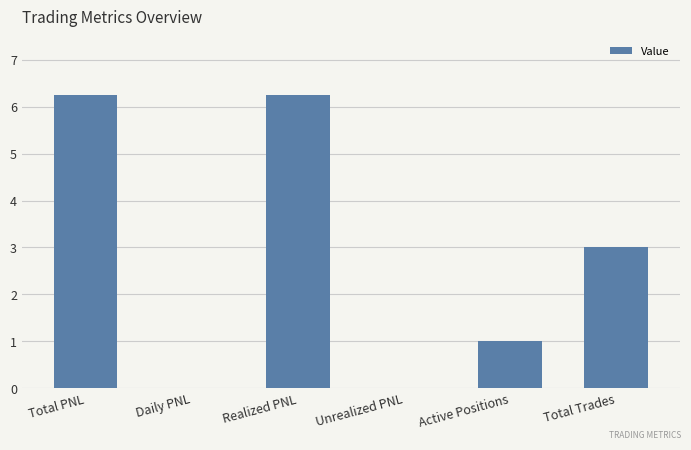

True or false: the data shows 1.5 at Active Positions.

False